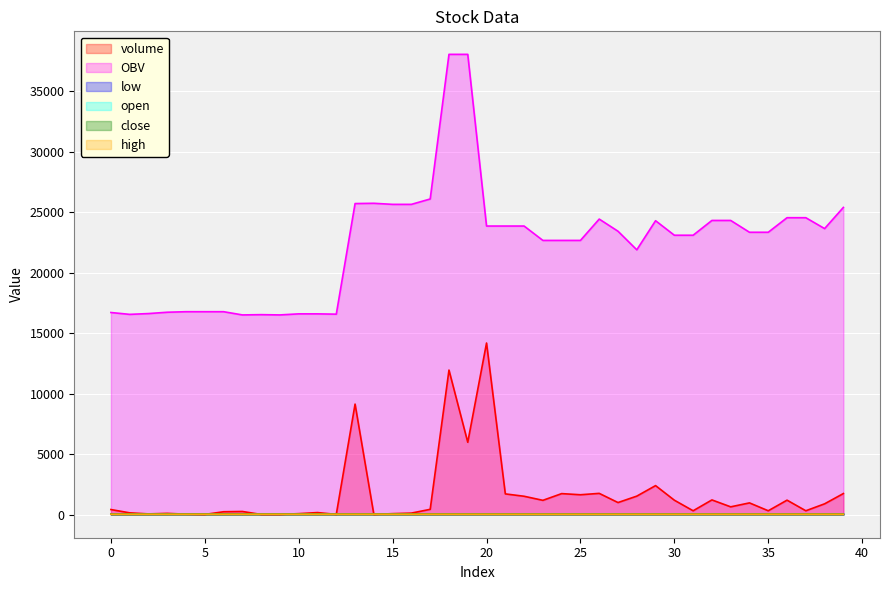

True or false: volume has more than 0 points higher than both neighbors.

True